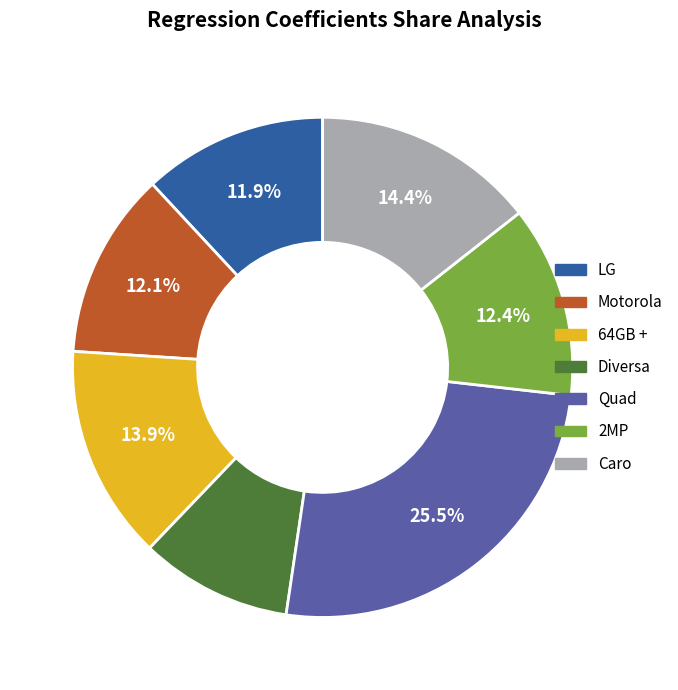

What is the ratio of the value at Motorola to the value at 2MP?

1.0